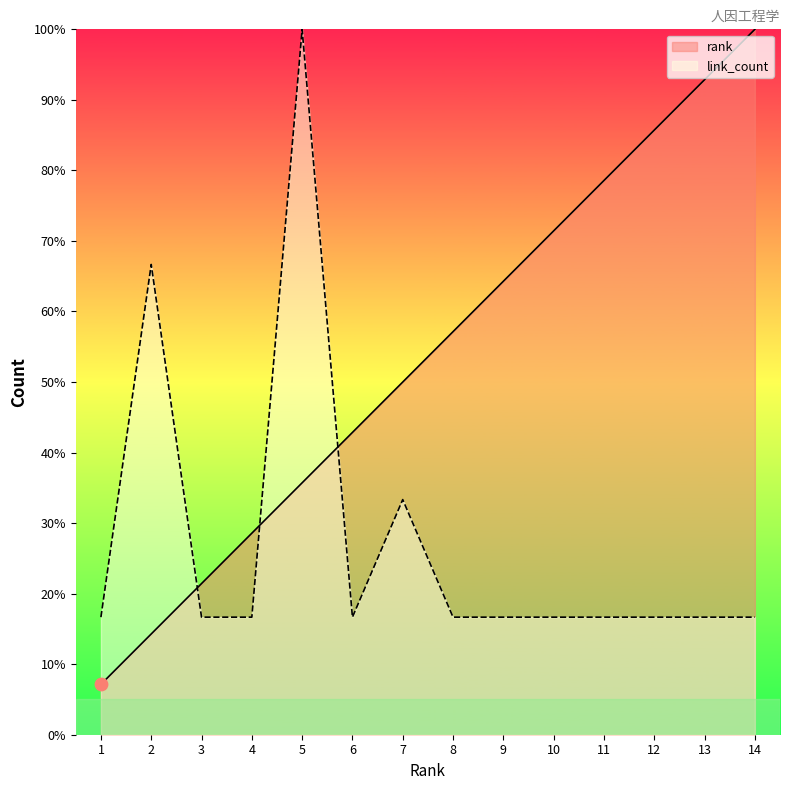

Which series reaches the maximum Y coordinate?

rank